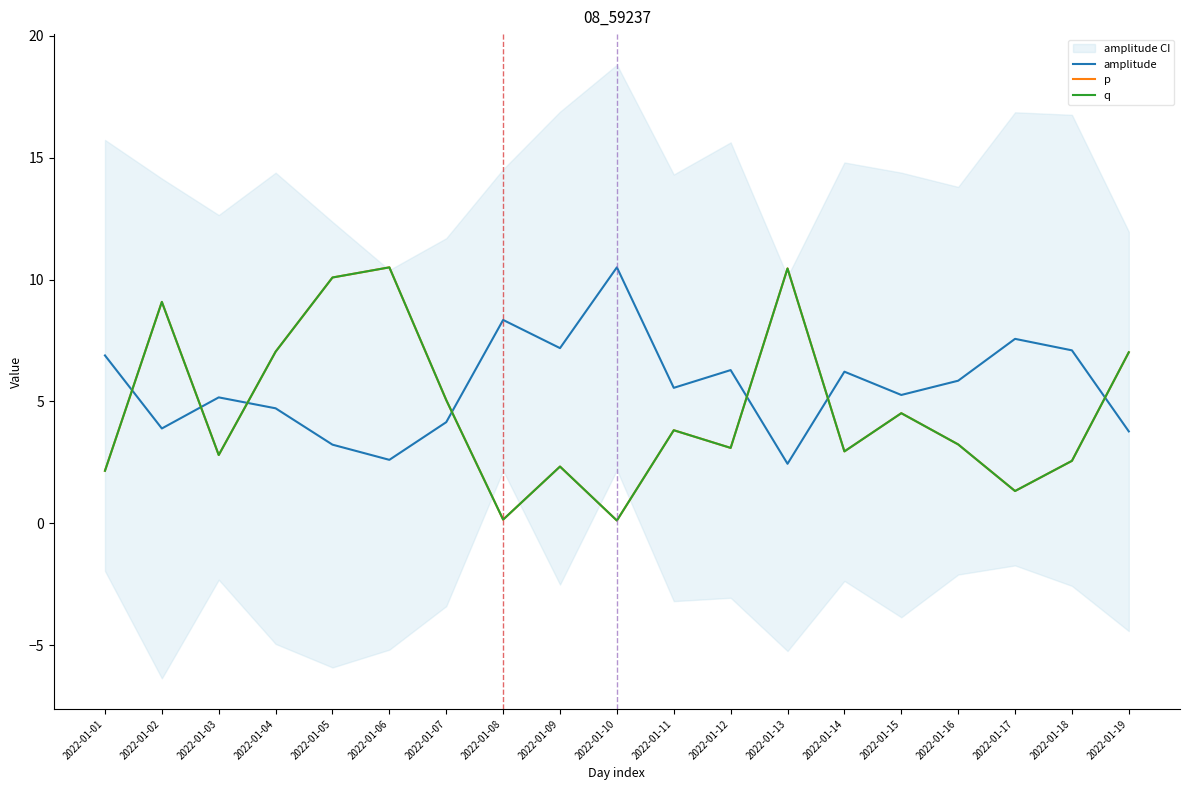

The value of amplitude at 2022-01-16 is 3.1. True or false?

False